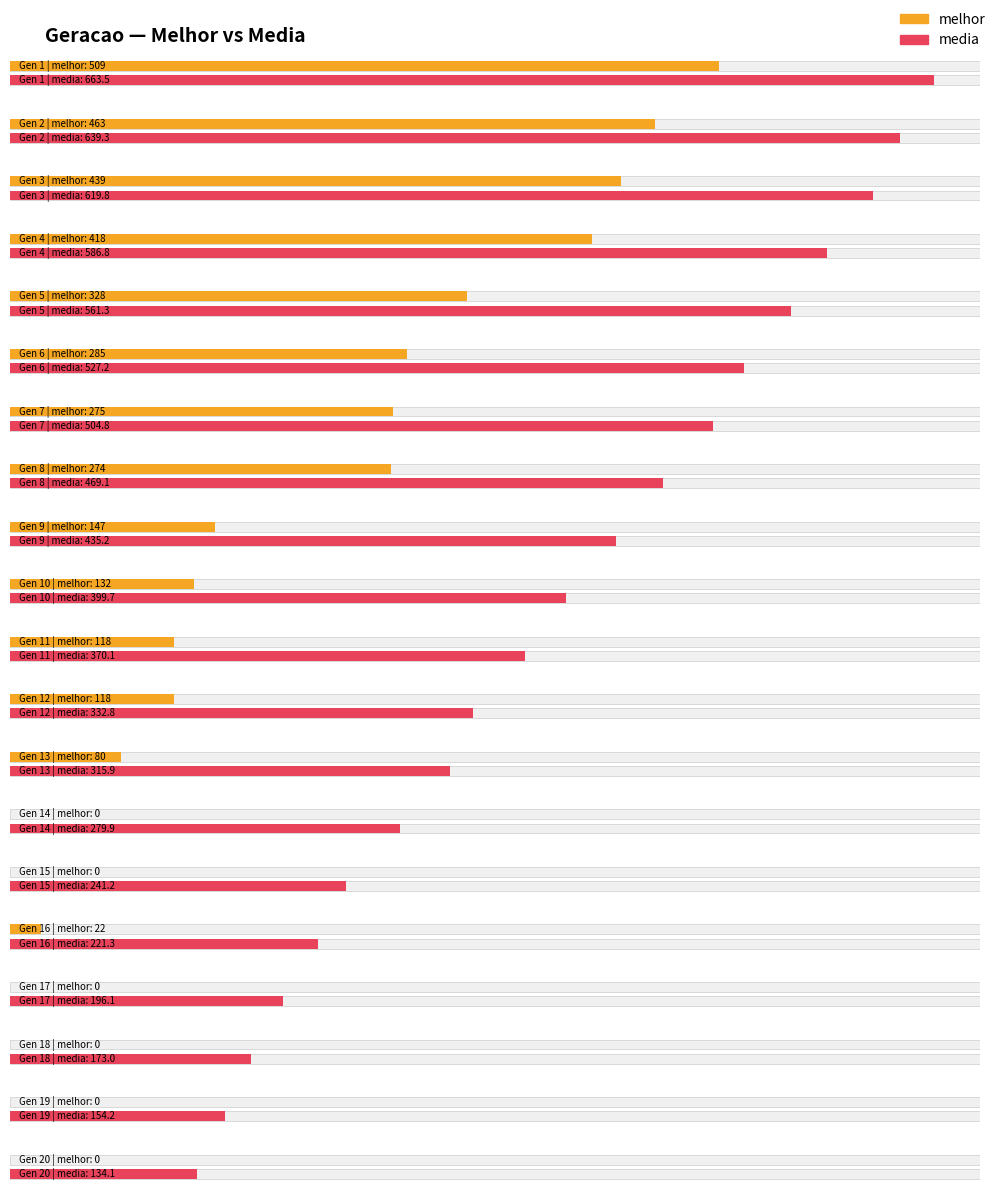

Reading left to right, extract all data points from this chart.

melhor: 509.0	463.0	439.0	418.0	328.0	285.0	275.0	274.0	147.0	132.0	118.0	118.0	80.0	0.0	0.0	22.0	0.0	0.0	0.0	0.0
media: 663.5	639.3	619.8	586.8	561.3	527.2	504.8	469.1	435.2	399.7	370.1	332.8	315.9	279.9	241.2	221.3	196.1	173.0	154.2	134.1